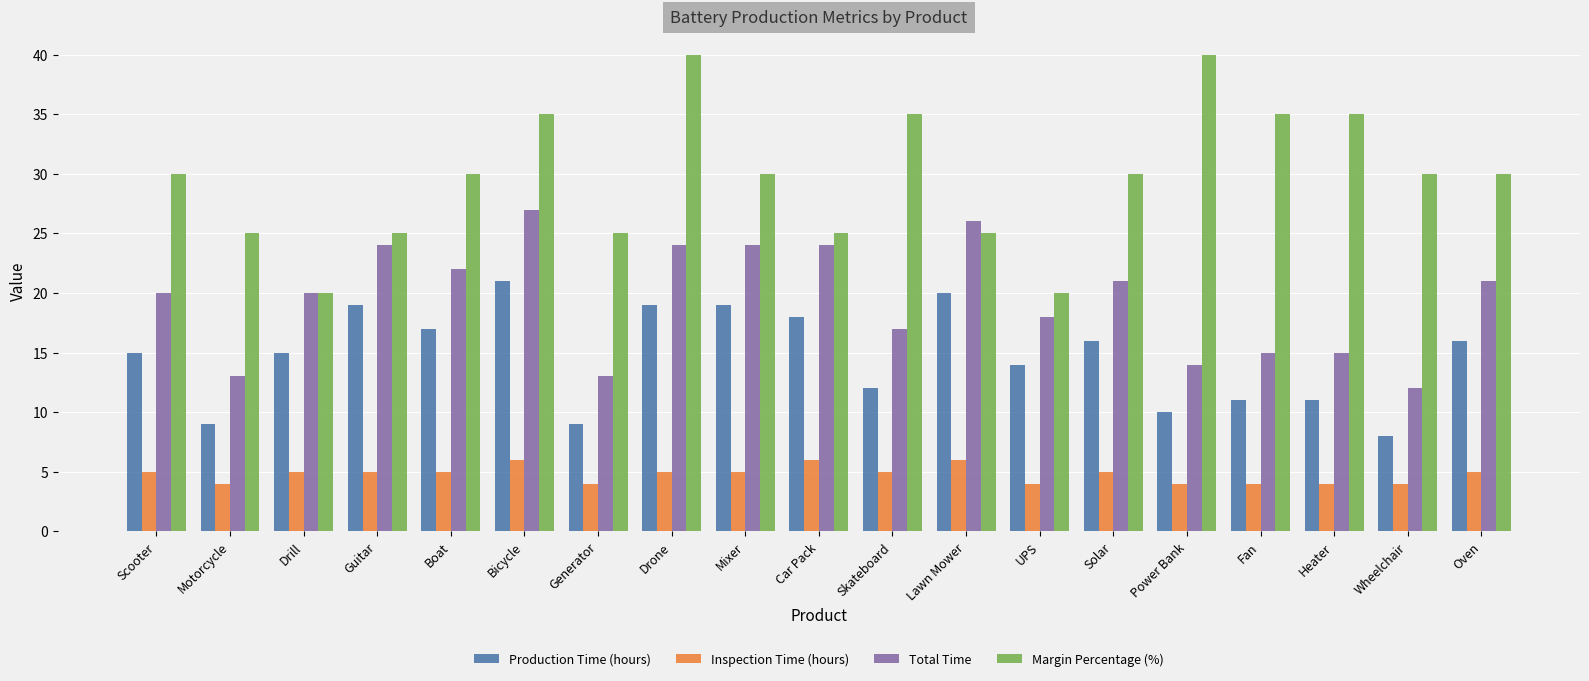

What is the maximum value shown in the chart?

40